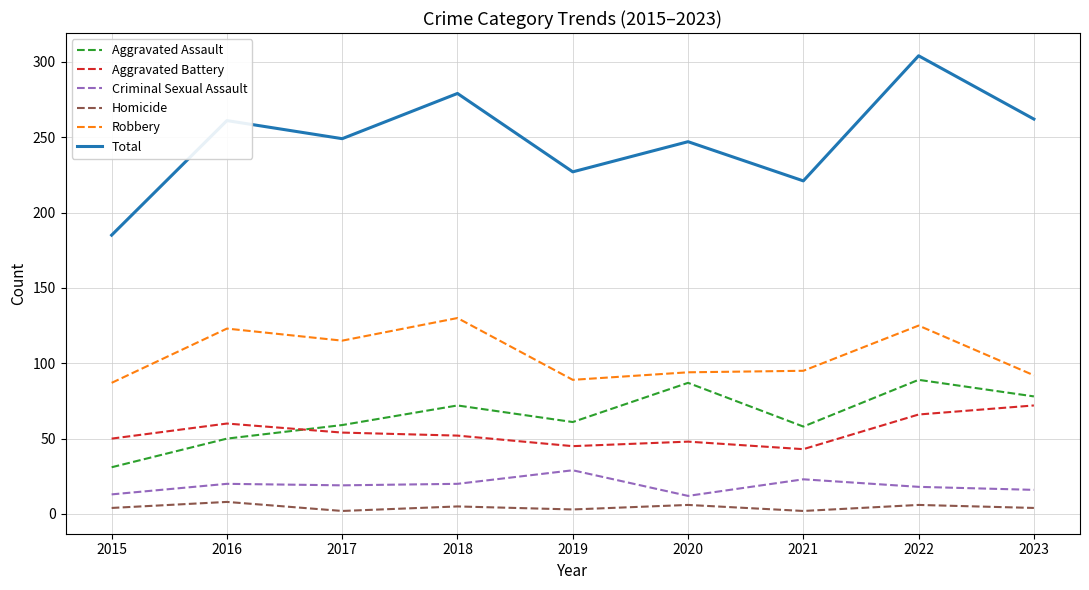

Rank the series by their maximum value, from lowest to highest.

Homicide, Criminal Sexual Assault, Aggravated Battery, Aggravated Assault, Robbery, Total